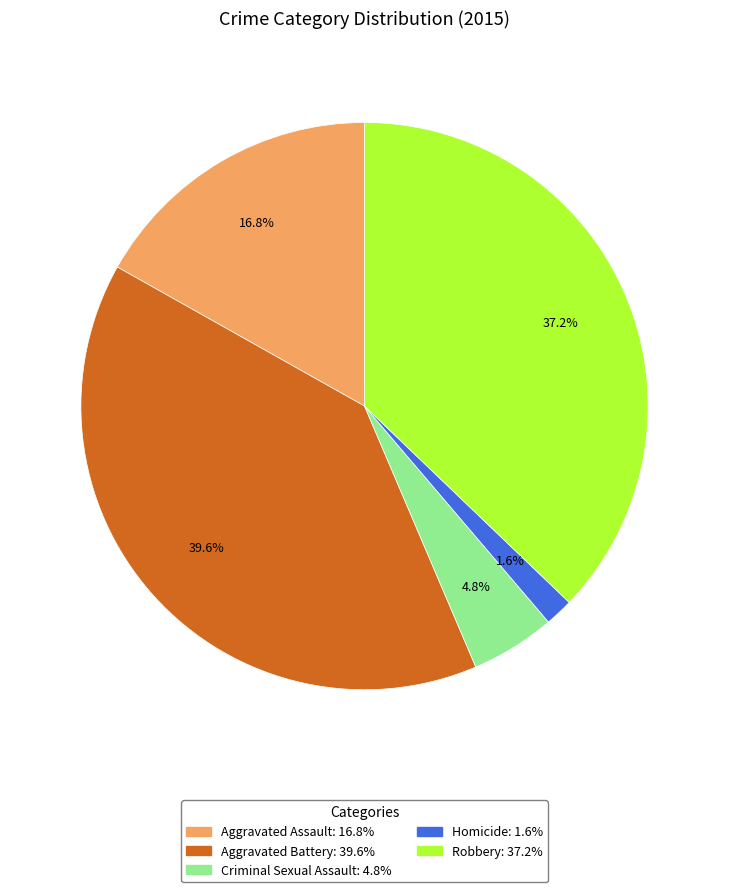

How many segments does this pie chart have?

5